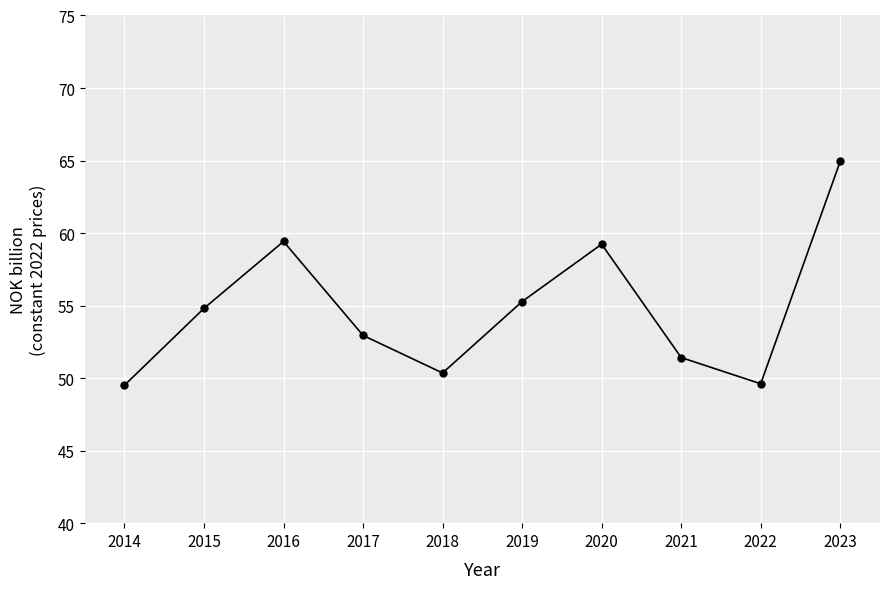

Does the chart have visible grid lines?

Yes